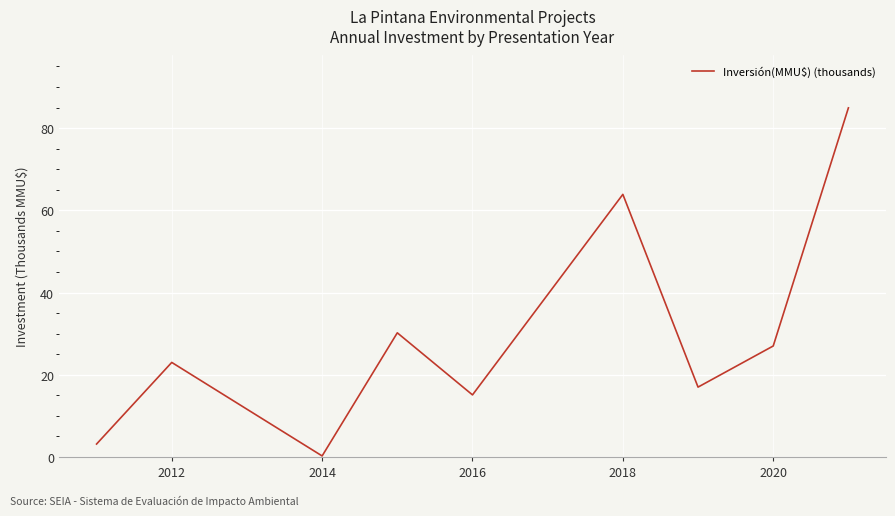

What is the maximum value shown in the chart?

84.9